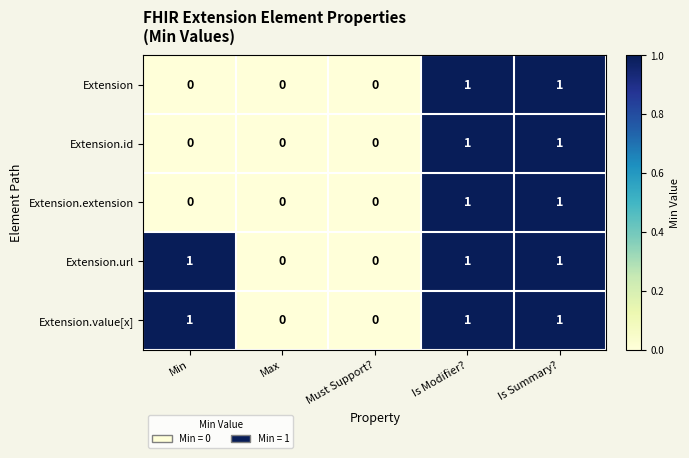

The Extension.url series shows -1 at Must Support?. True or false?

False